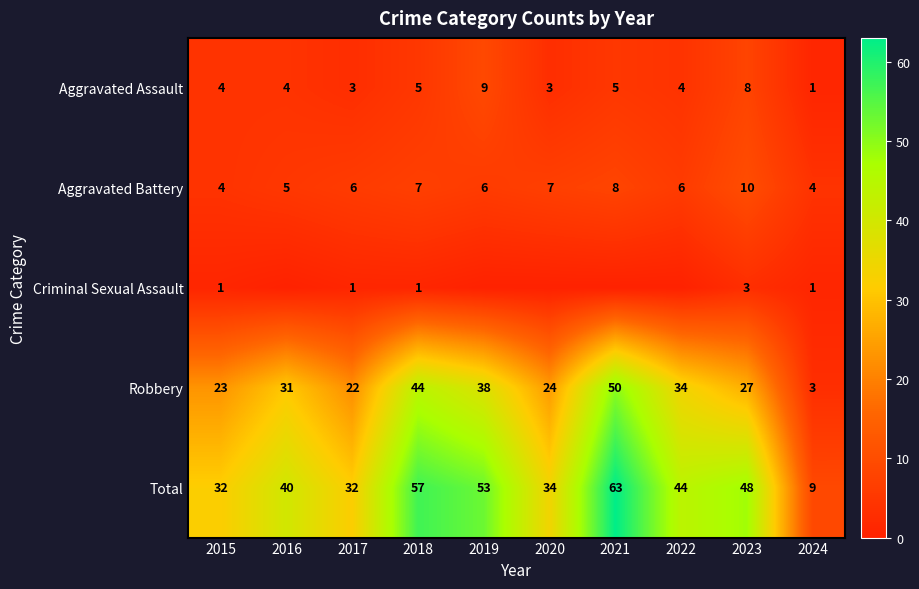

Is the value of Aggravated Assault at 2020 greater than the value of Total at 2018?

No